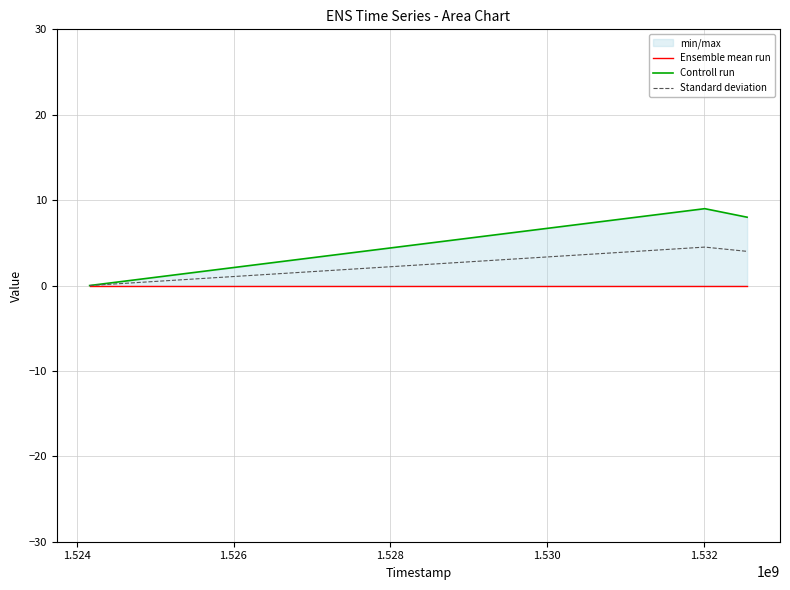

Does the chart have visible grid lines?

Yes